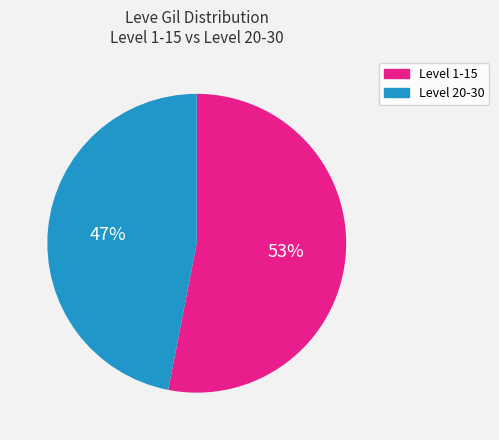

To the nearest percent, what is the average slice percentage?

50%